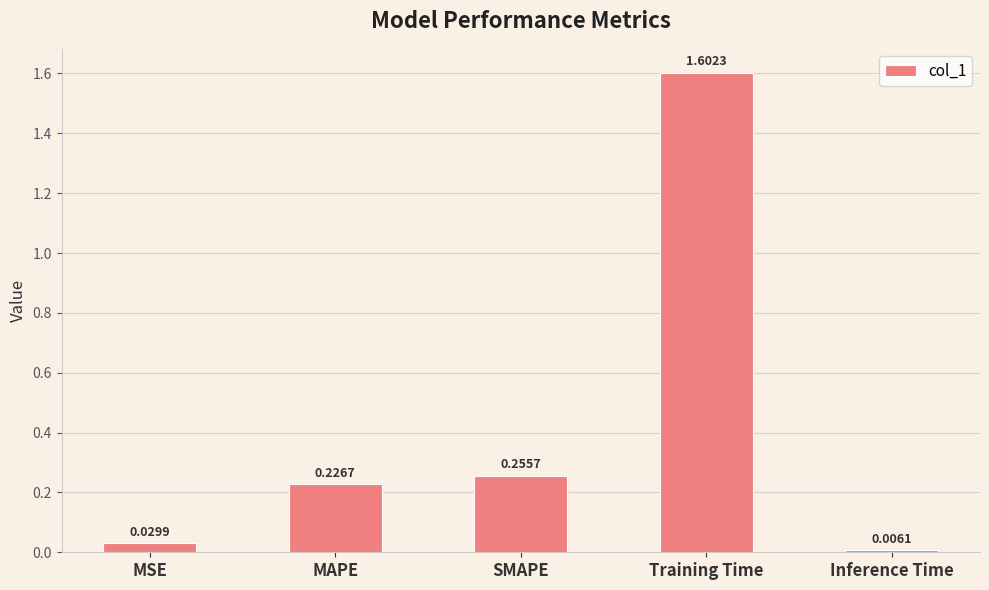

What is the label of the 4th bar from the right?

MAPE